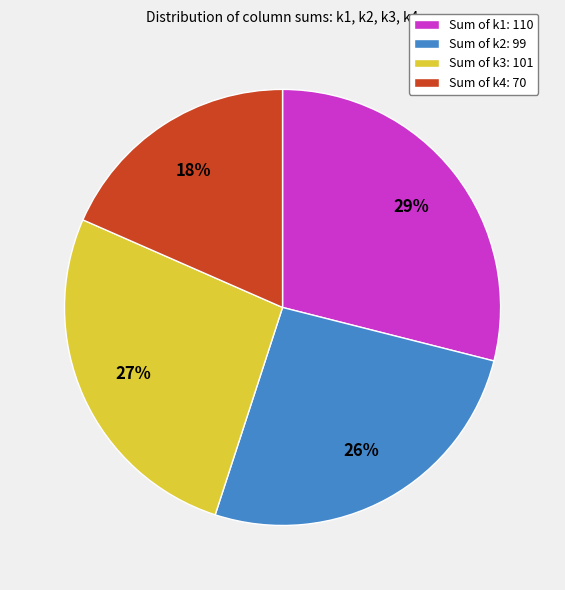

Rank the categories by value from lowest to highest.

Sum of k4: 70, Sum of k2: 99, Sum of k3: 101, Sum of k1: 110